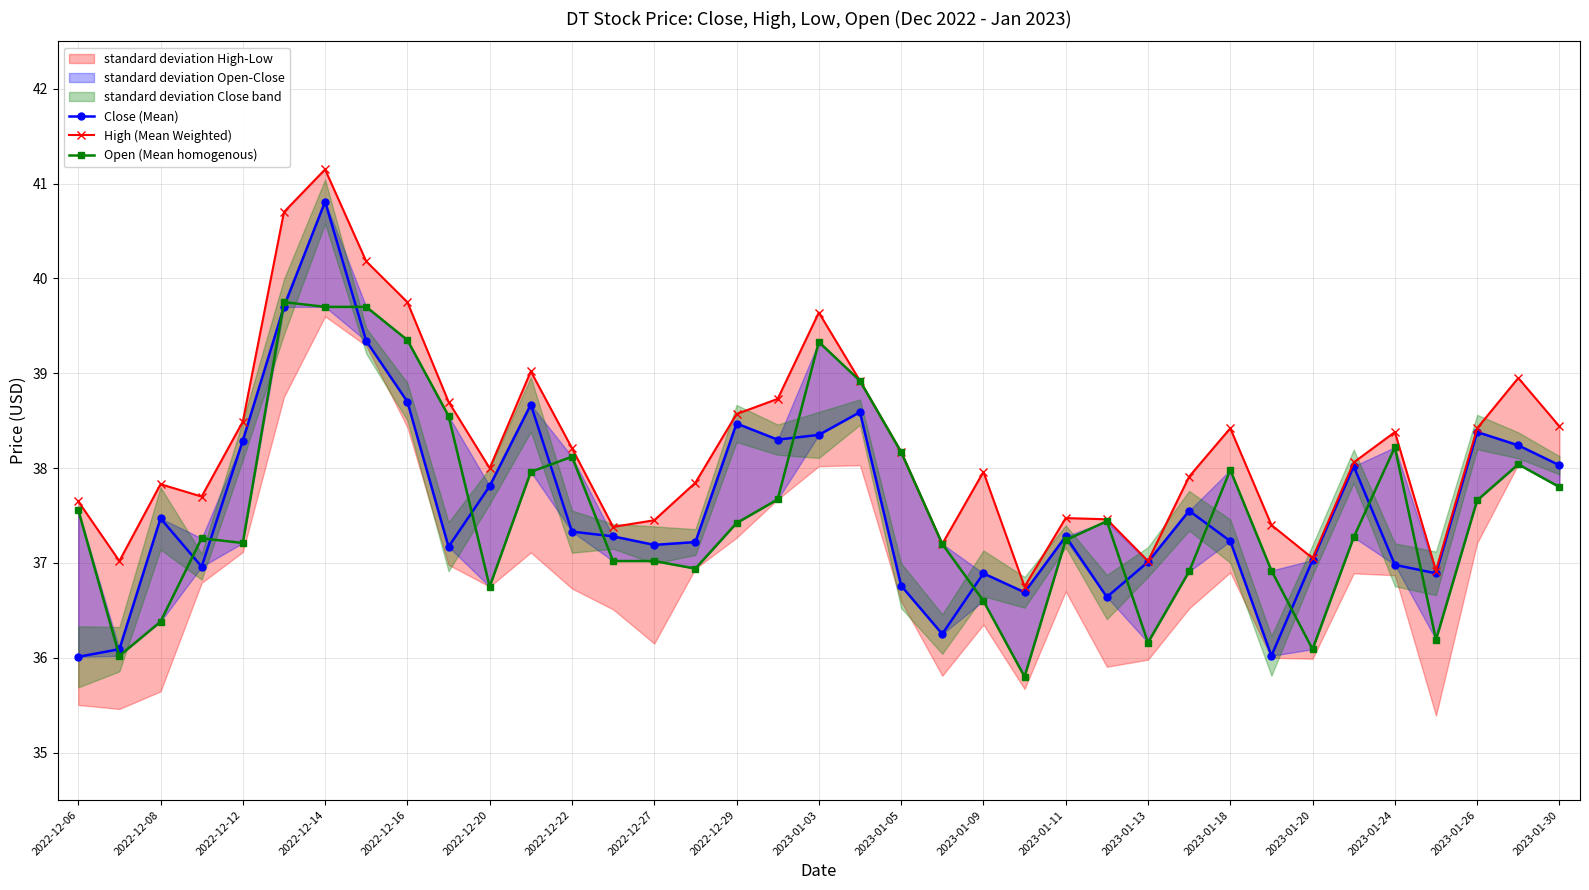

Between which two adjacent categories do Open (Mean homogenous) and Close (Mean) first intersect?

2022-12-06 and 2022-12-08